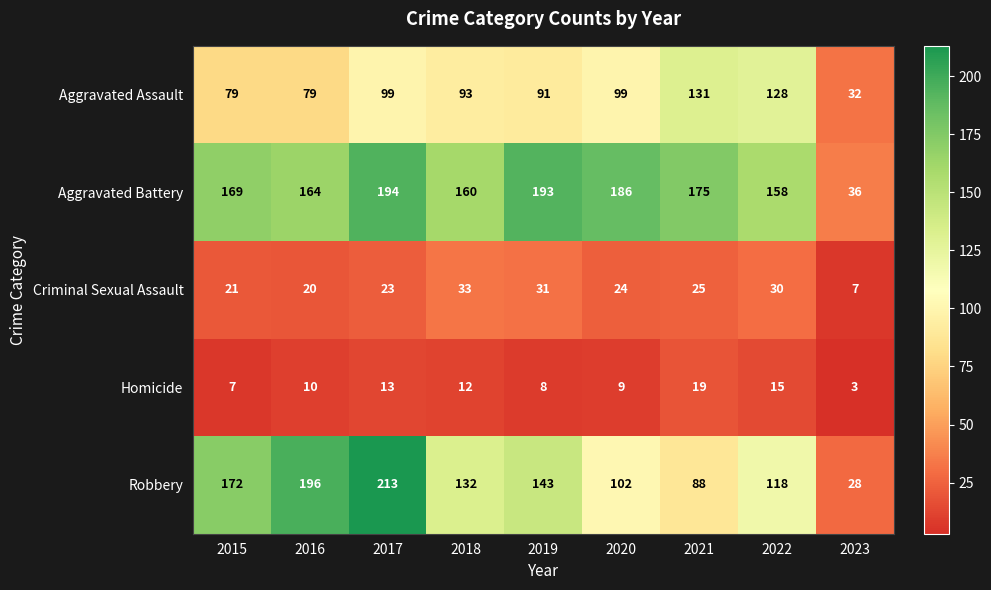

At 2017, list the series in order from smallest to largest.

Homicide, Criminal Sexual Assault, Aggravated Assault, Aggravated Battery, Robbery